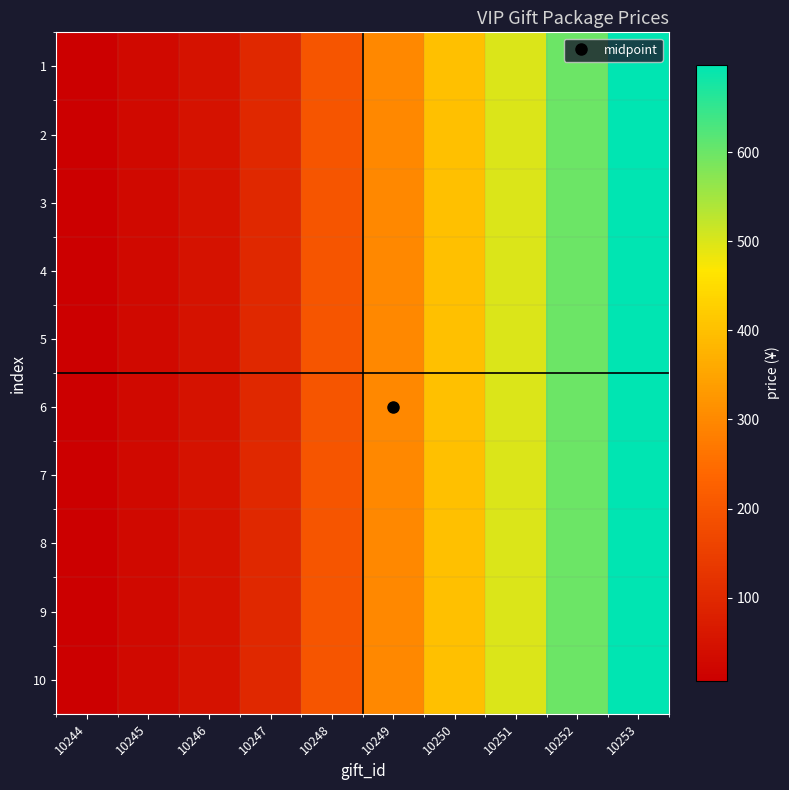

Rank the series by their maximum value, from highest to lowest.

1, 2, 3, 4, 5, 6, 7, 8, 9, 10